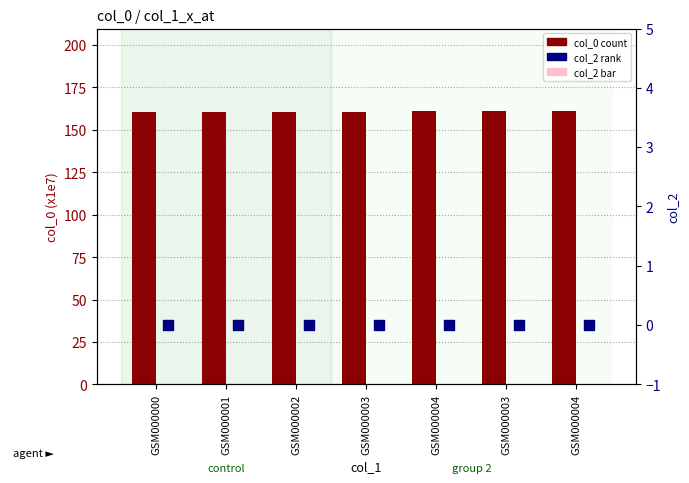

At which category is the sum across all series the highest?

GSM000004